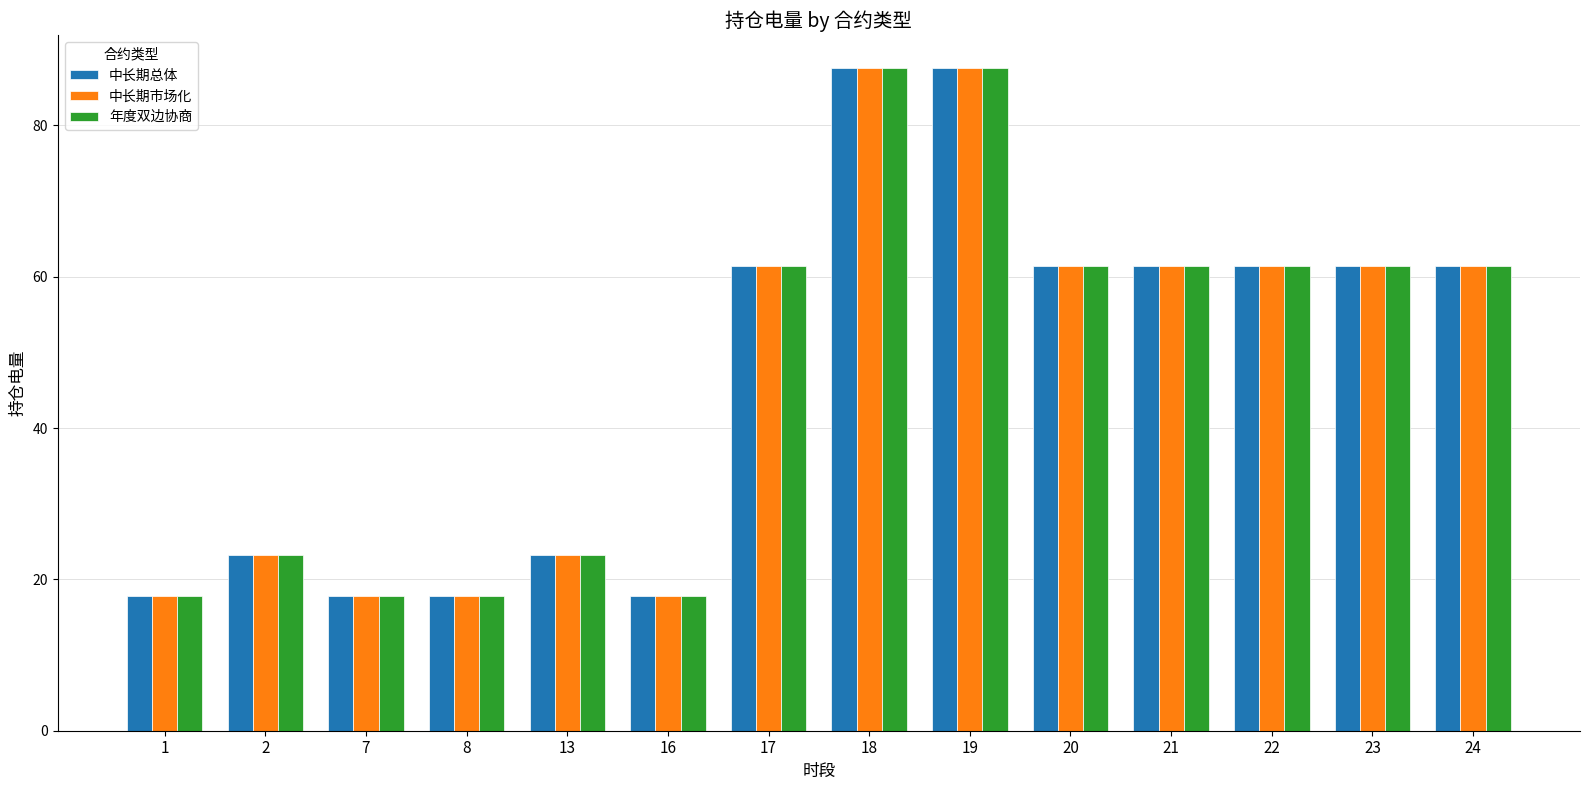

What is the sum of all 中长期市场化 values?

661.8